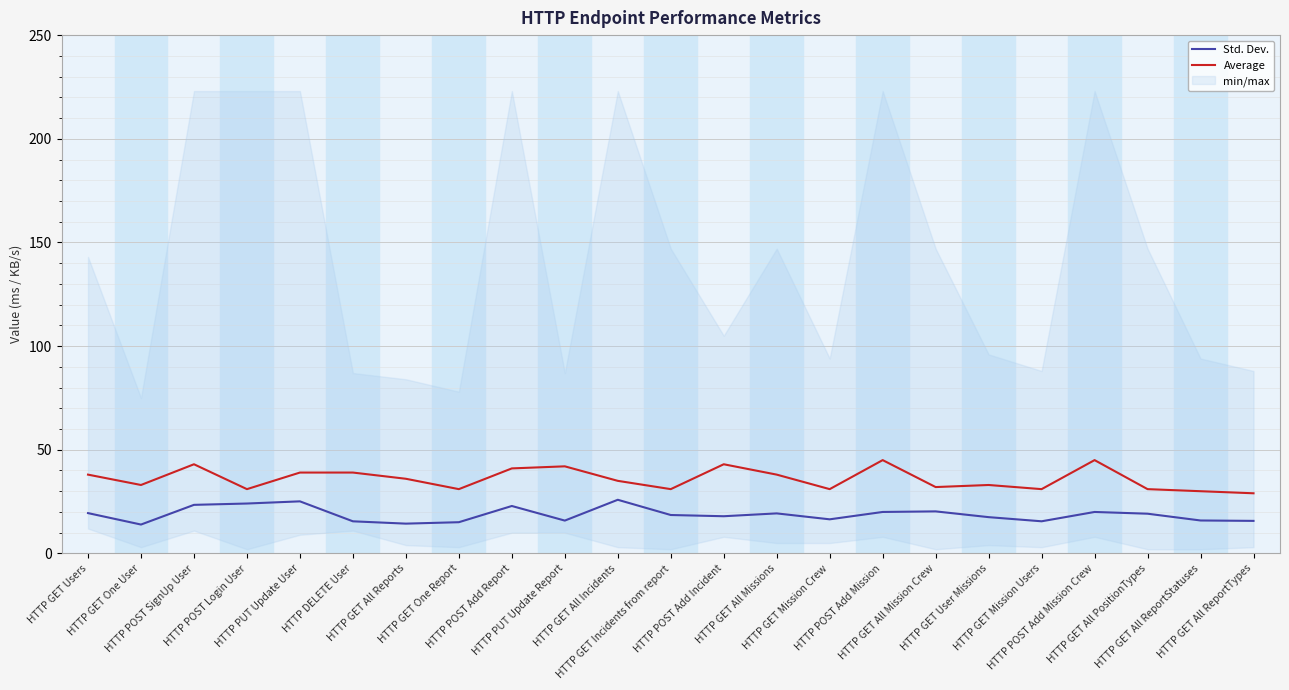

Is it true that Average equals 21.5 at HTTP POST Login User?

False